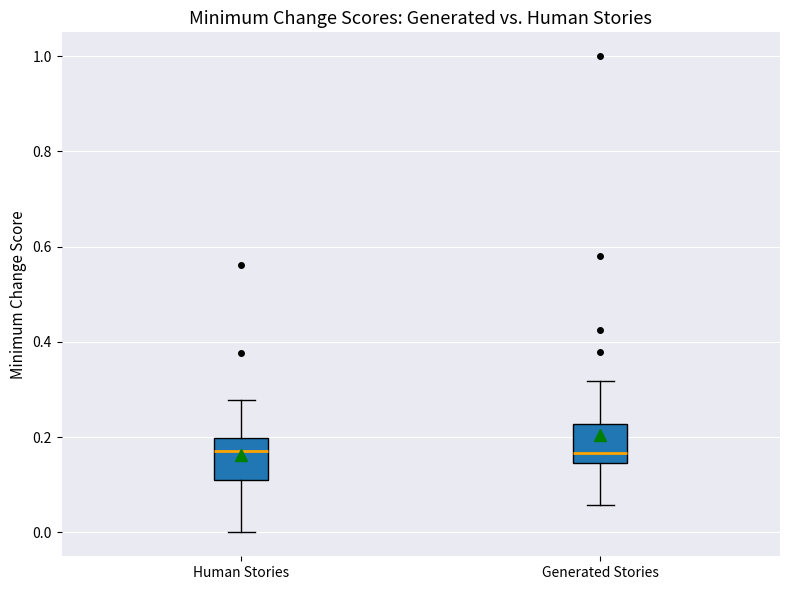

Reading left to right, read every box against the y-axis: the position of its median line, the range the box covers, and the ends of its whiskers. The values are not printed on the chart, so give them approximately, as read against the axis.

Human Stories: median 0.18, box 0.10 to 0.20, whiskers 0.00 to 0.28
Generated Stories: median 0.16, box 0.14 to 0.22, whiskers 0.06 to 0.32